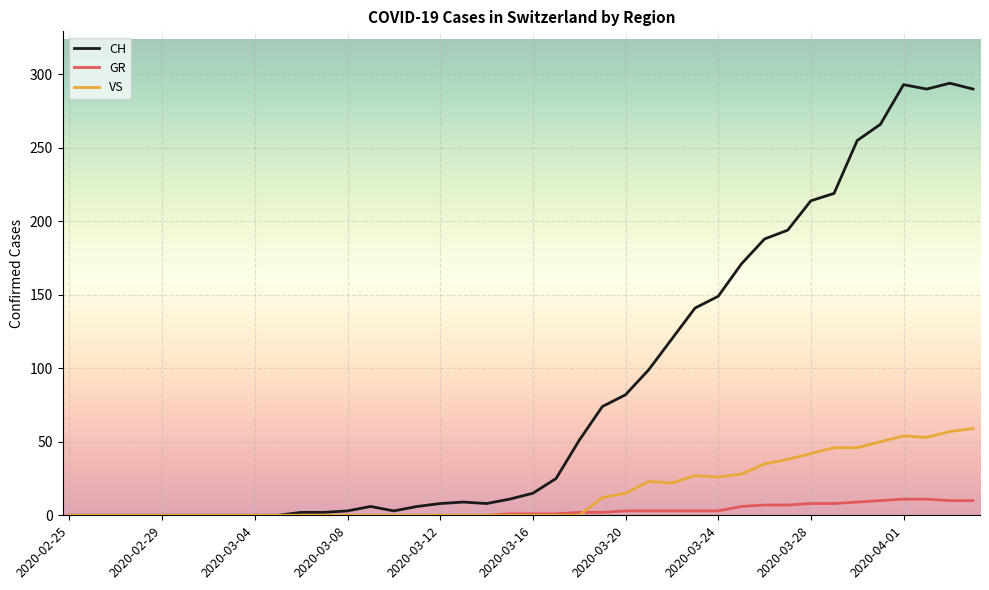

Rank the series by their average value, from lowest to highest.

GR, VS, CH